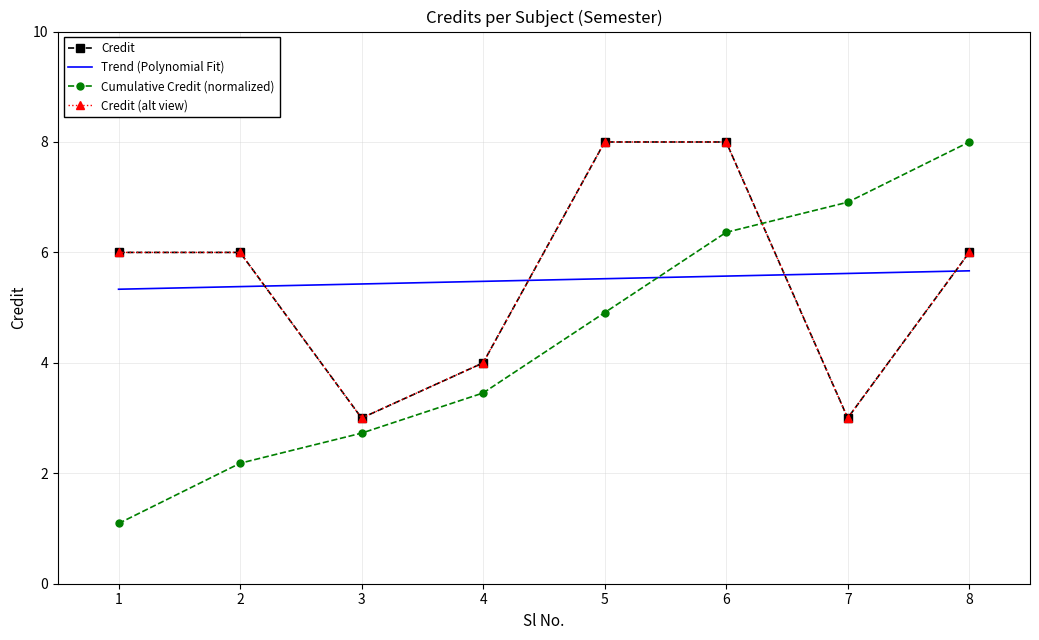

Reading right to left, extract all data points from this chart.

6	3	8	8	4	3	6	6